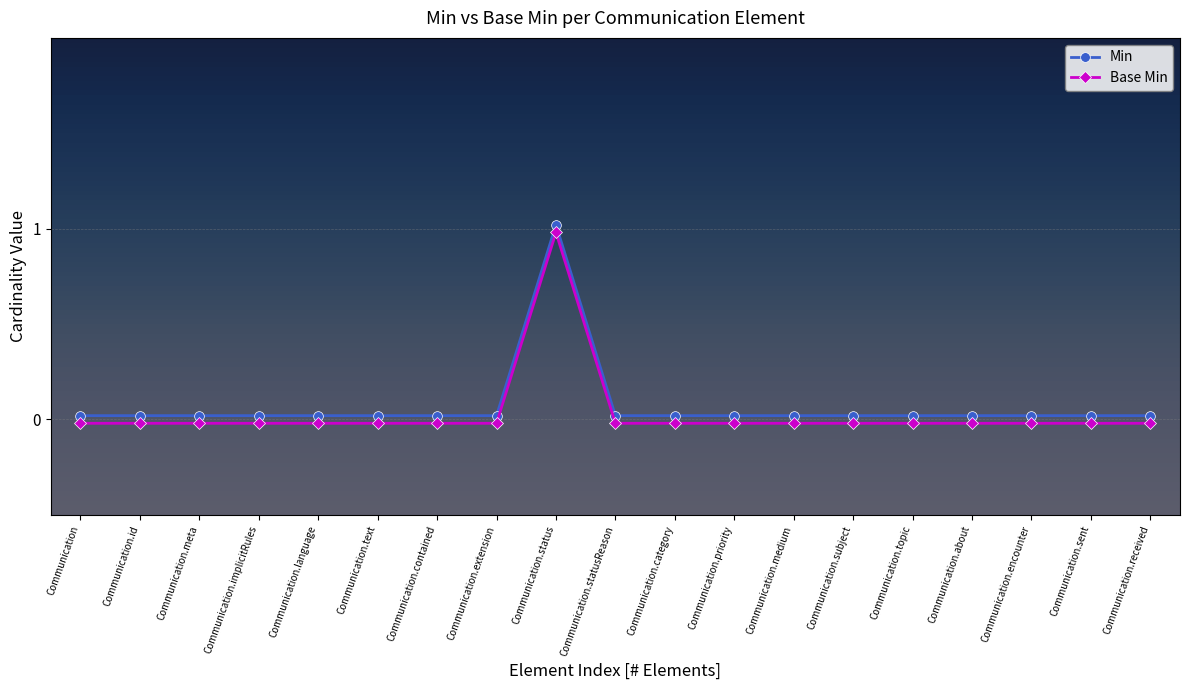

True or false: Min and Base Min cross at least once.

False